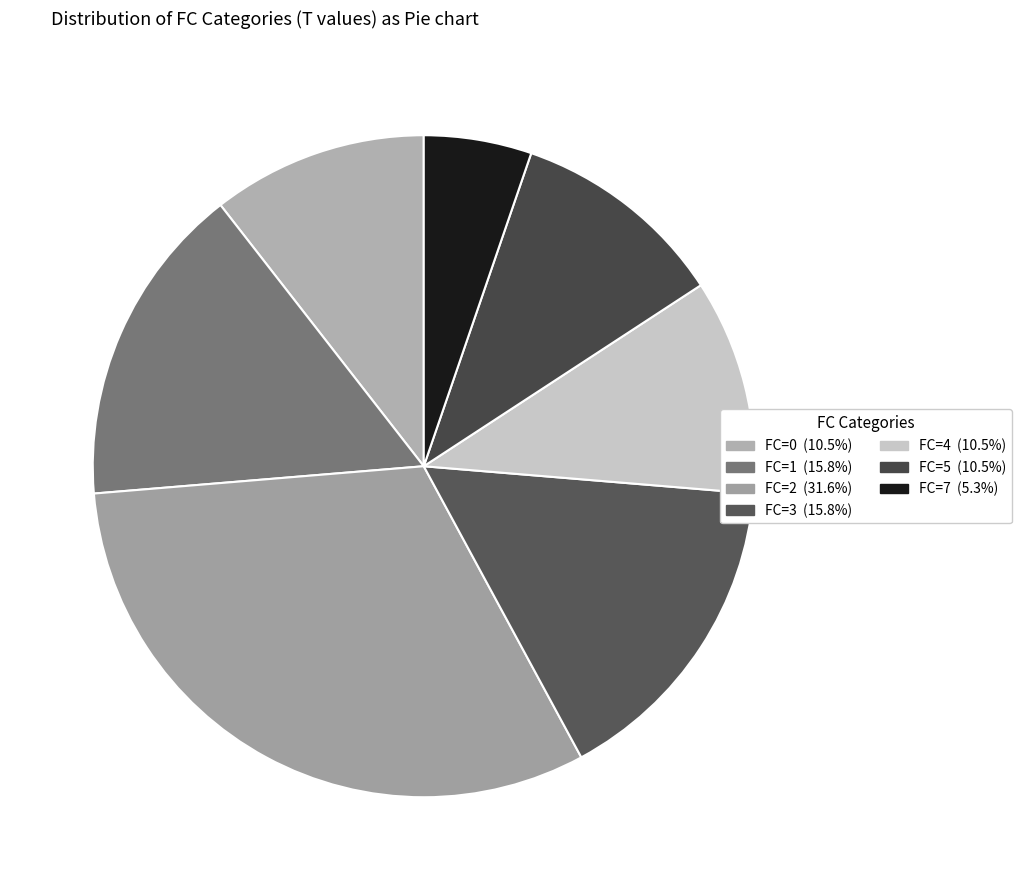

Does any single category account for the majority?

No